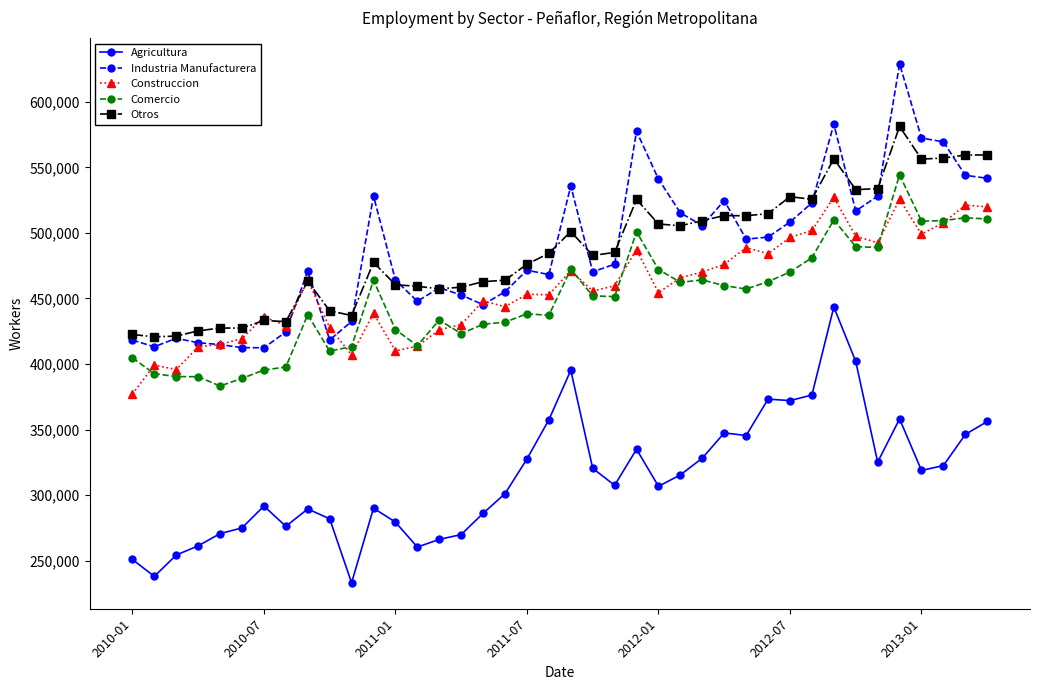

True or false: Otros and Comercio cross at least once.

False